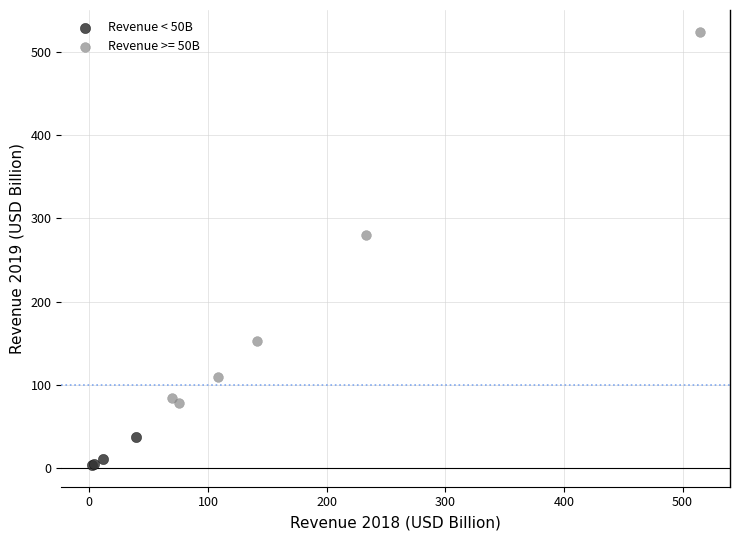

Which series contains the highest Y value?

Revenue >= 50B